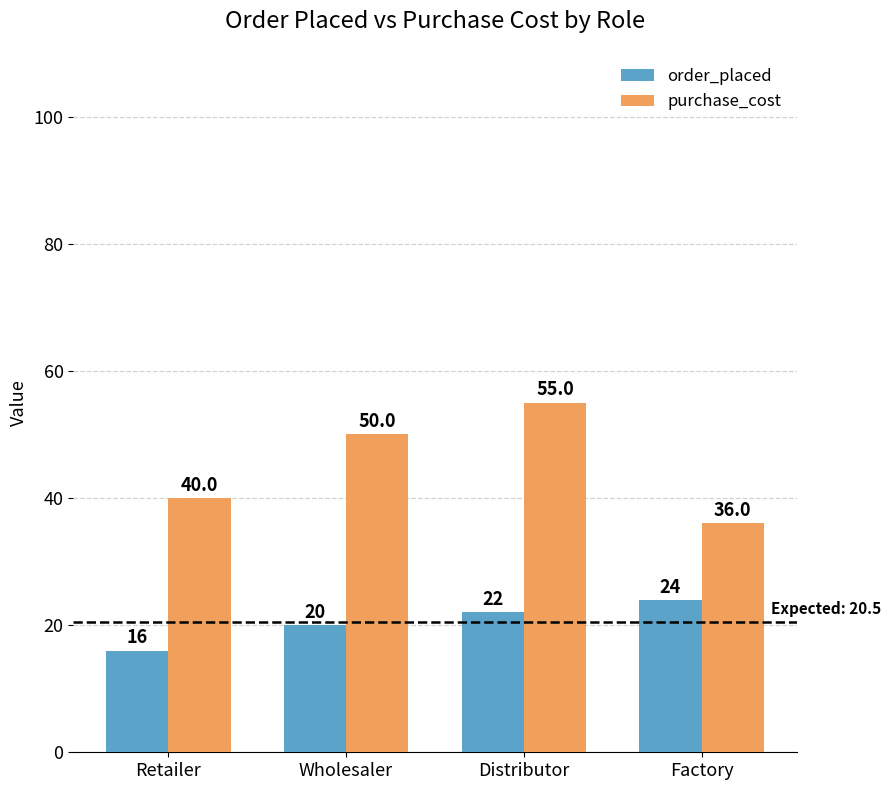

True or false: order_placed has a value of 36 at Distributor.

False